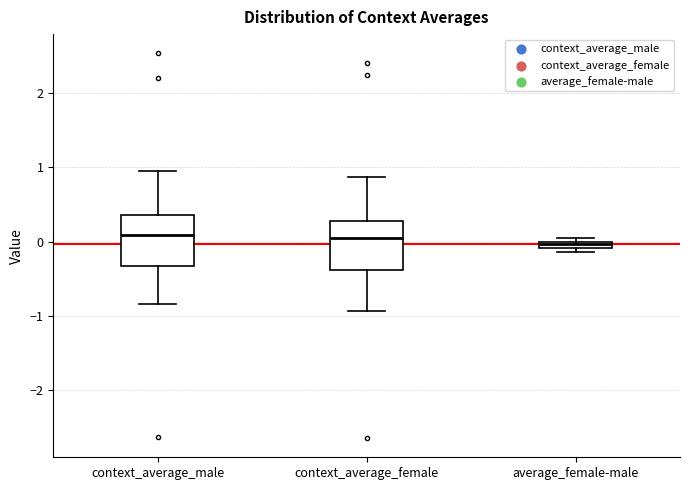

Where does the median line of the box for context_average_male sit on the y-axis? The values are not printed on the chart, so give them approximately, as read against the axis.

0.1